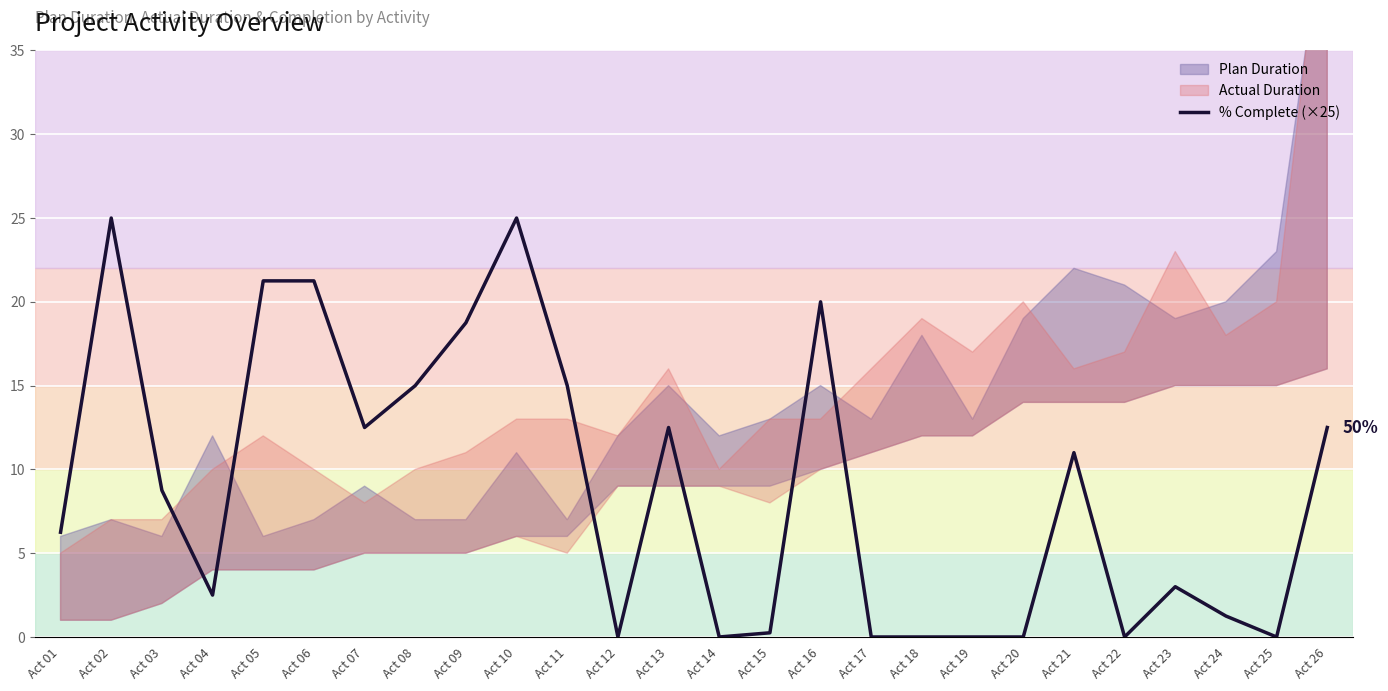

Which label corresponds to the smallest value in the chart?

Act 12